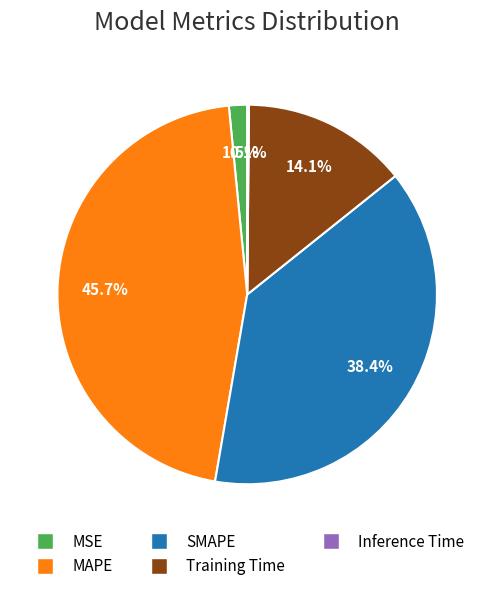

Is it true that SMAPE is 38% of the pie?

True